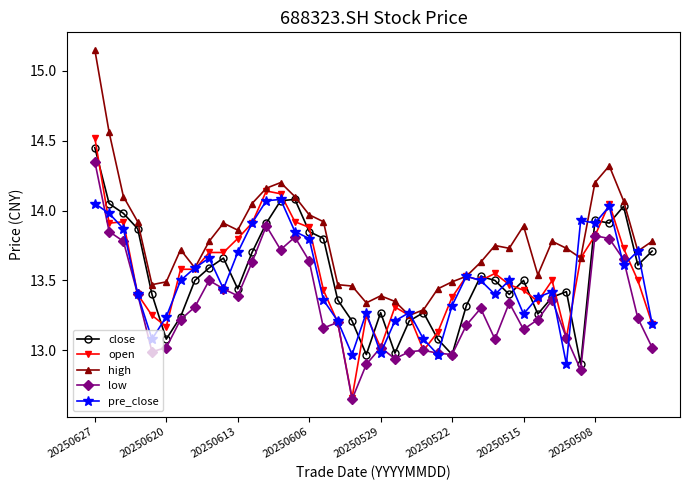

Which series has the largest total across all categories?

high